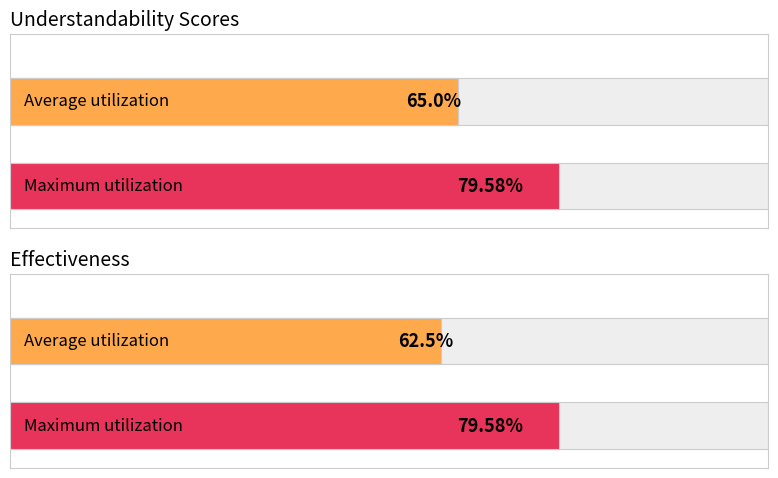

Which series has the widest spread of values?

Average utilization